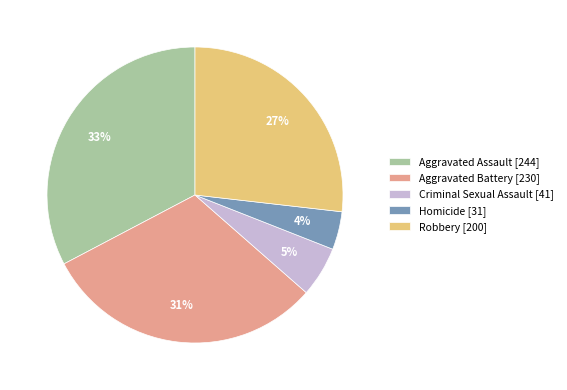

Between Homicide and Robbery, which is larger?

Robbery